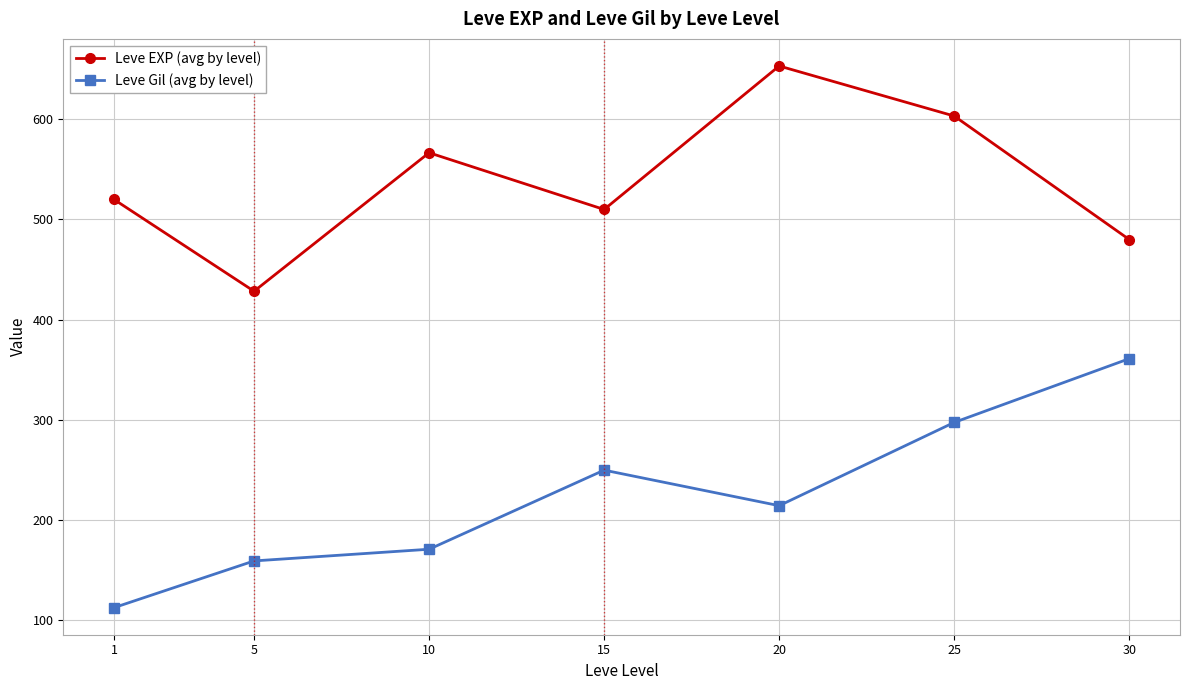

What is the lowest value of the Leve EXP (avg by level) series?

428.3